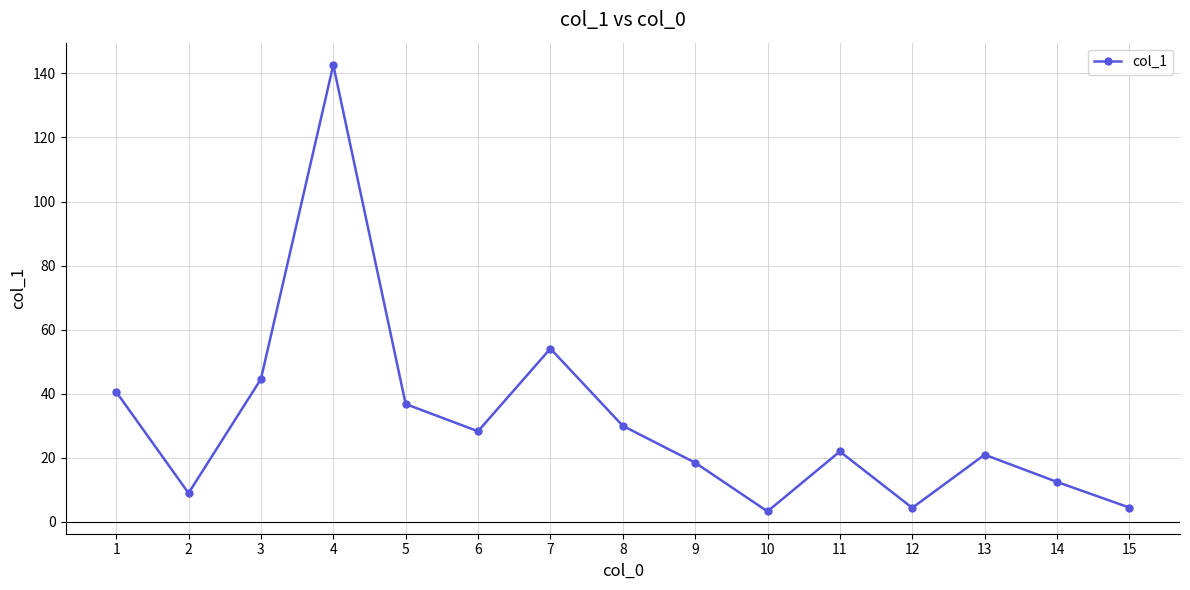

Between 11 and 7, which is larger?

7